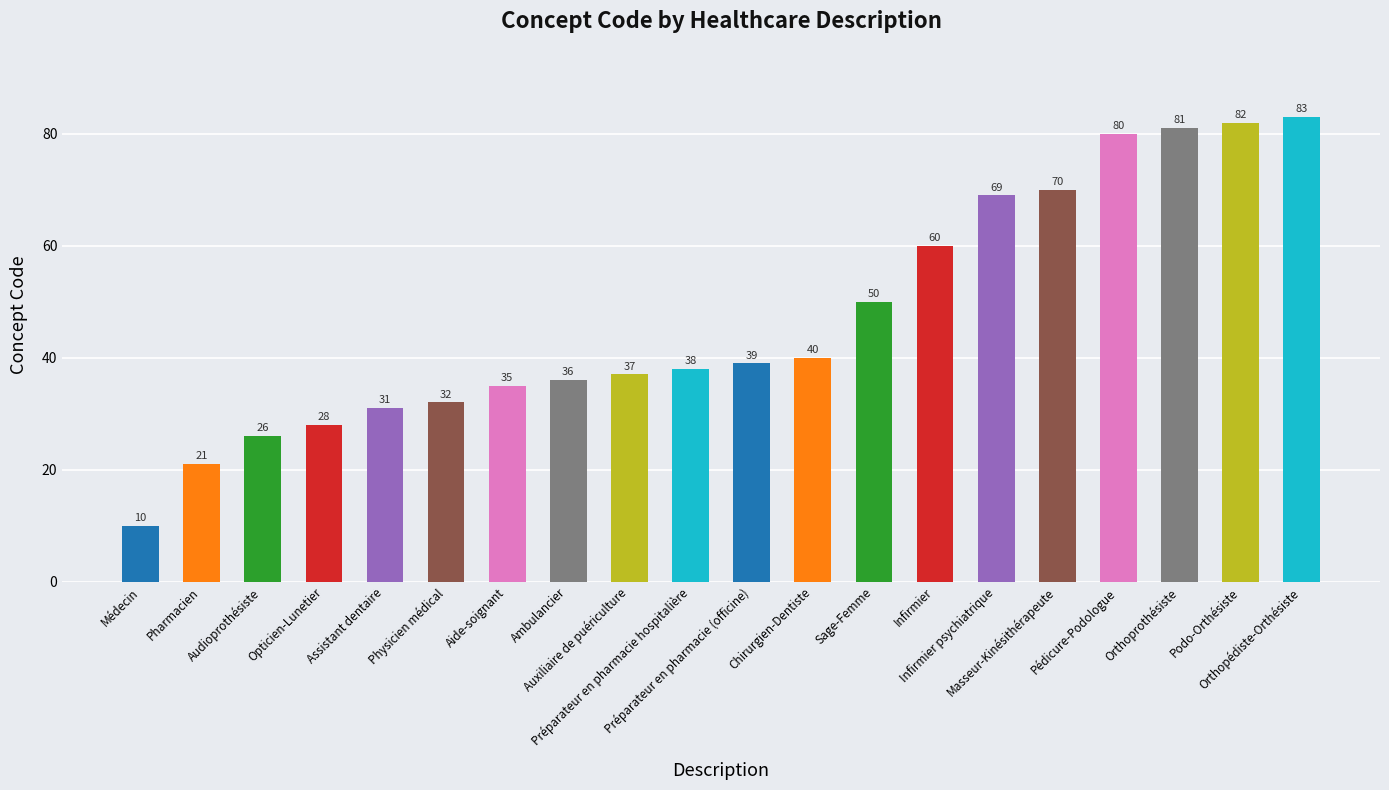

Reading left to right, extract all data points from this chart.

10	21	26	28	31	32	35	36	37	38	39	40	50	60	69	70	80	81	82	83